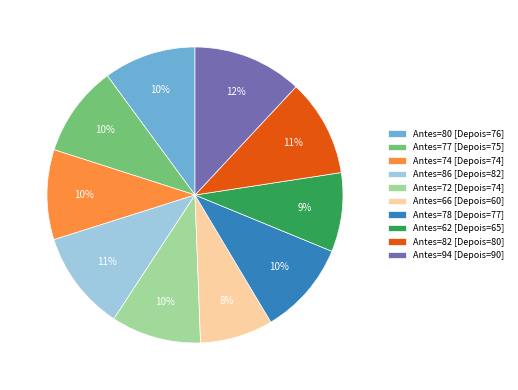

Count the number of slices in the pie.

10